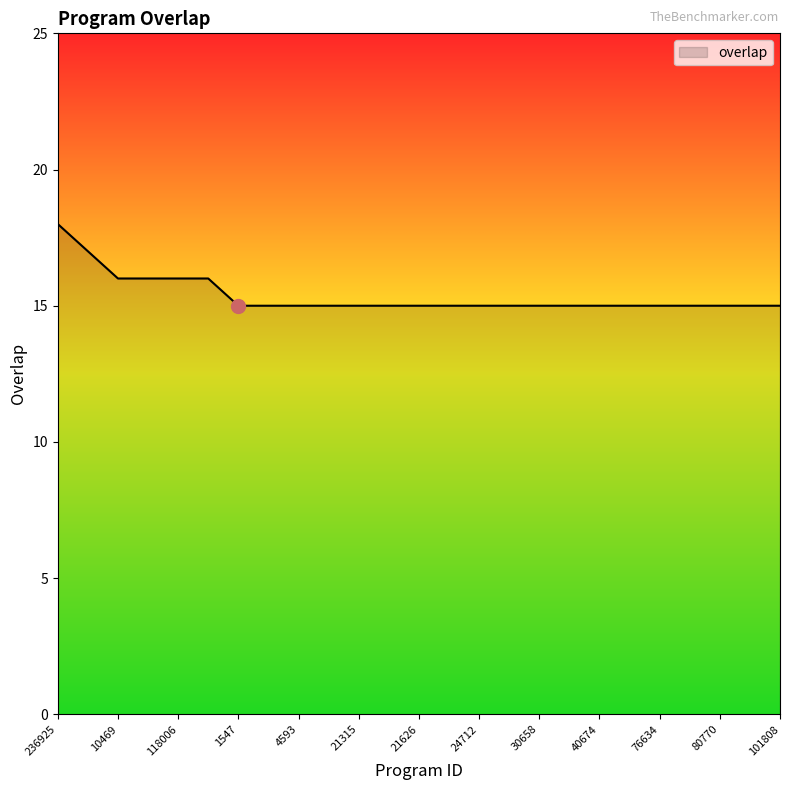

What is the smallest value displayed?

15